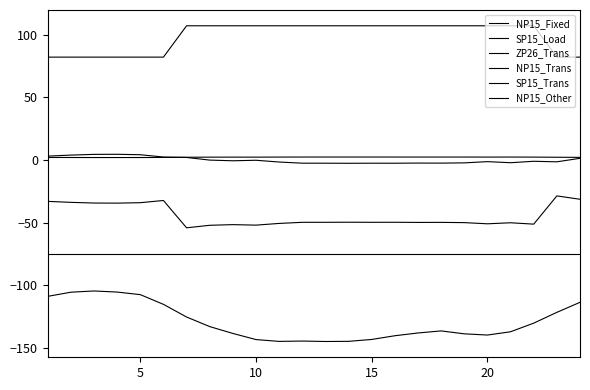

True or false: NP15_Other and SP15_Load intersect in this chart.

False